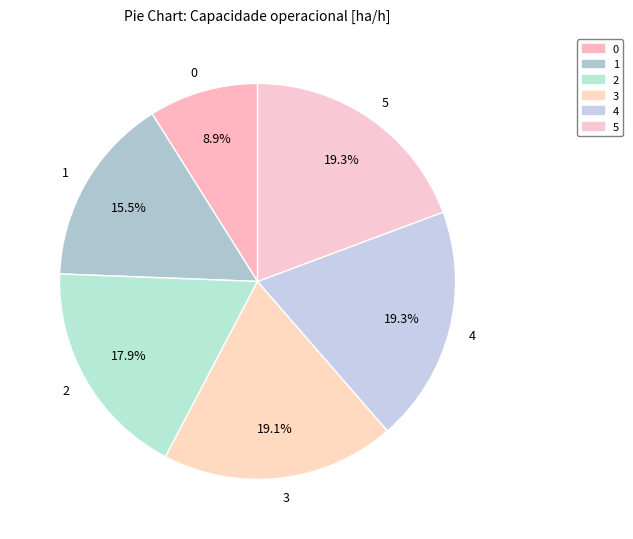

Combined, do 0 and 1 account for over 50%?

No